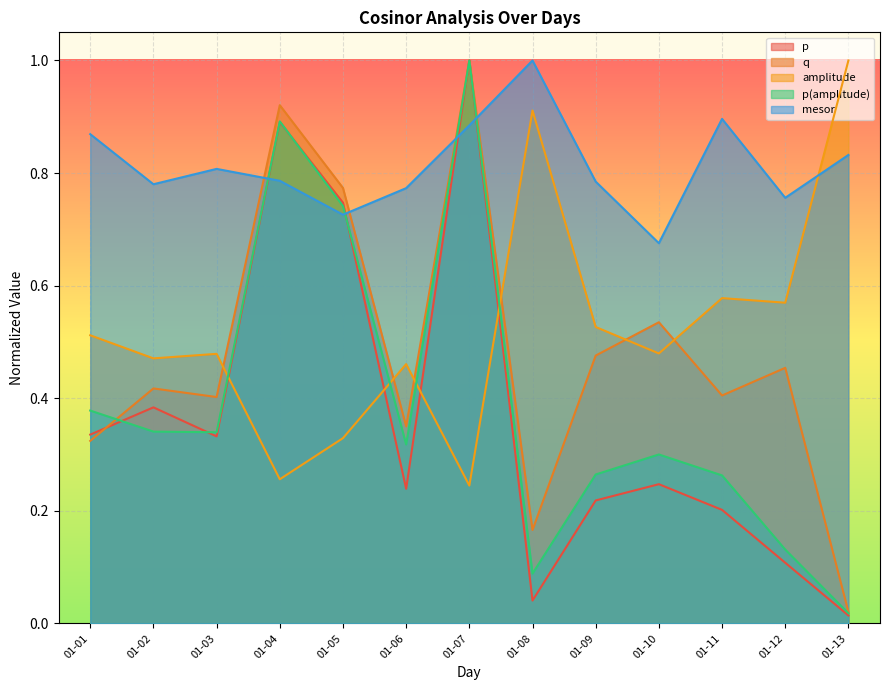

Where is p nearest to the value 0?

01-13